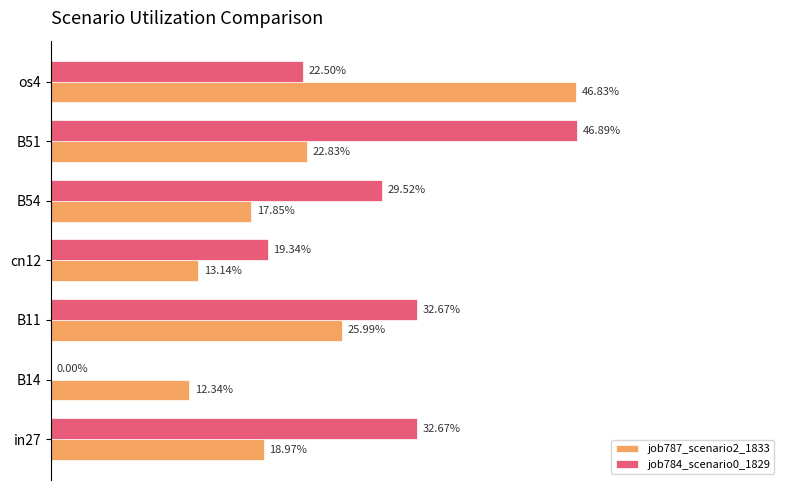

What are all the series names shown in the legend?

job787_scenario2_1833, job784_scenario0_1829